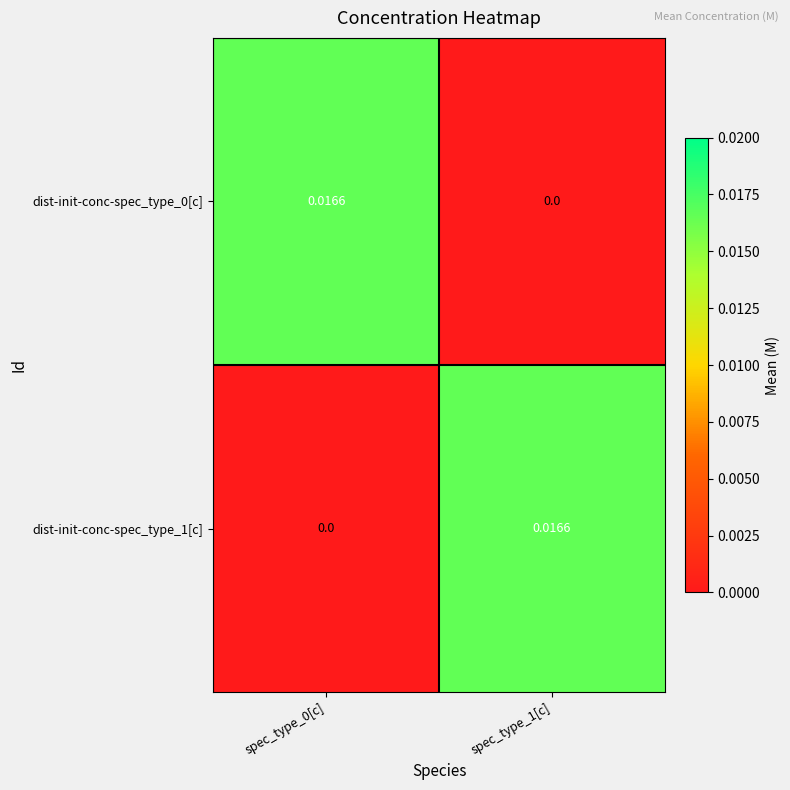

How many data points does each series have?

2